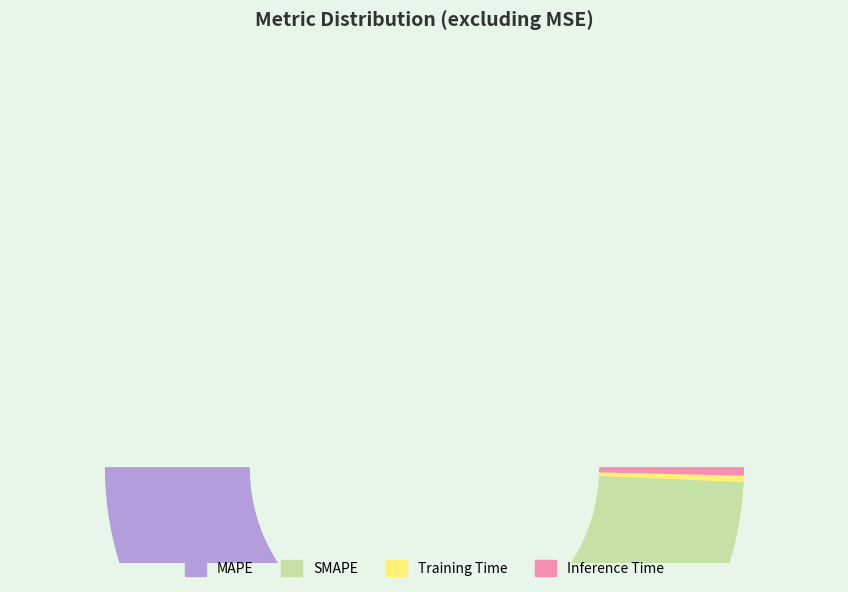

To the nearest percent, what is the difference between the largest and smallest slice percentages?

50%